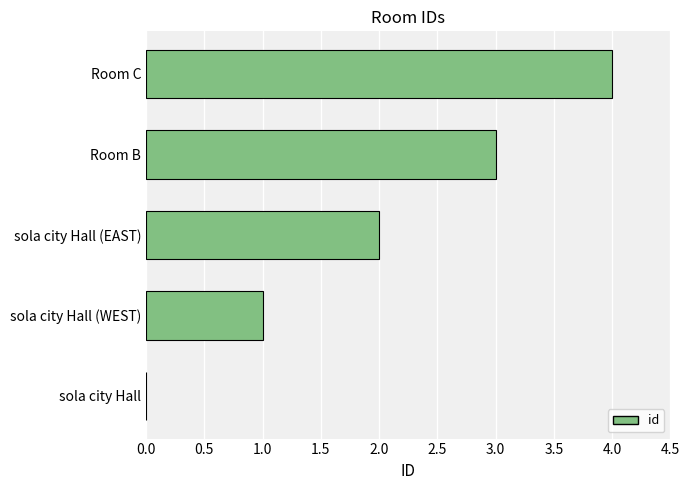

The value at sola city Hall (WEST) is 0. True or false?

False